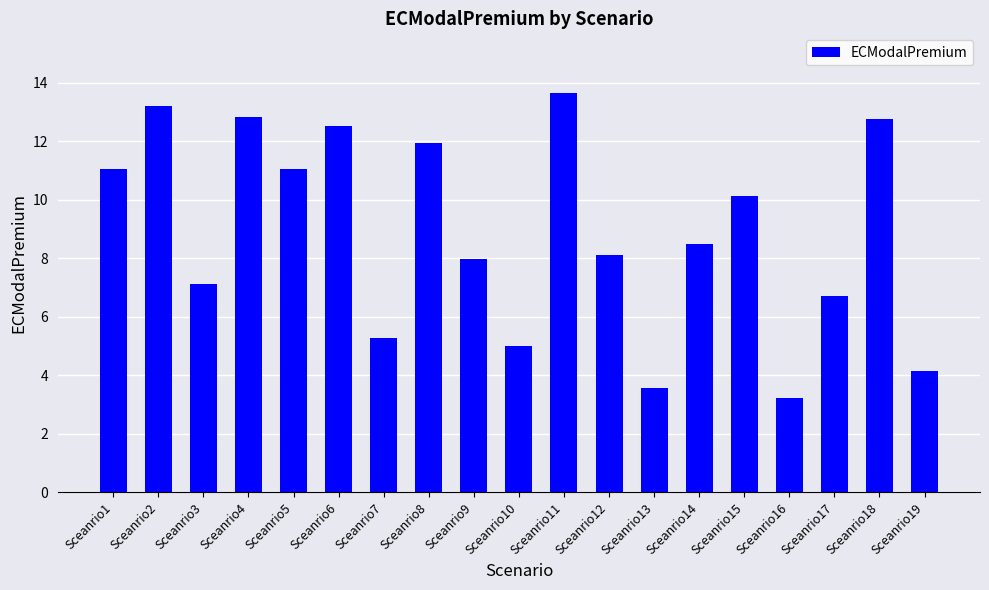

At which category does the chart reach its peak across all series?

Sceanrio11